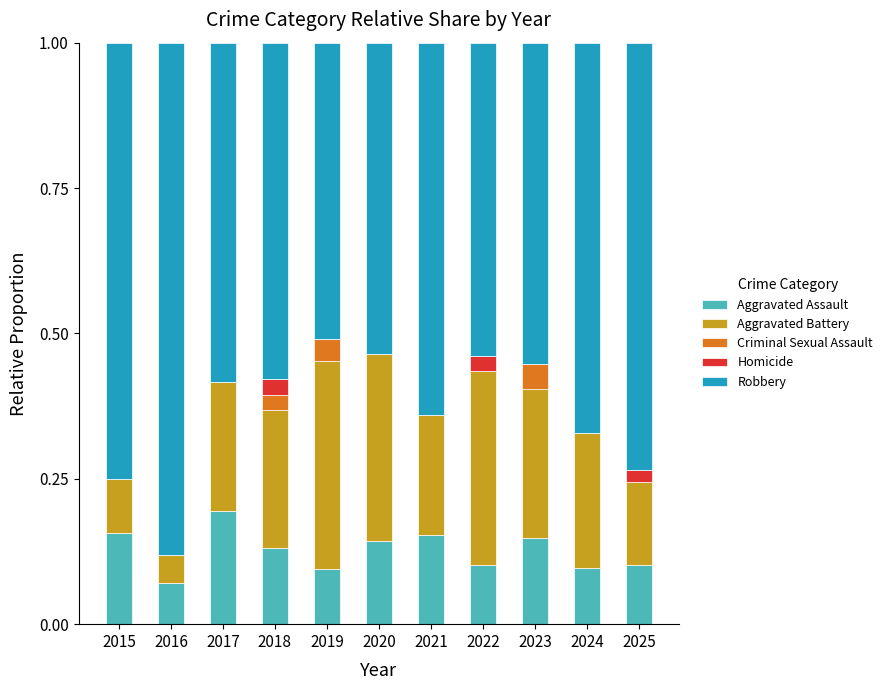

Are the bars horizontal?

No